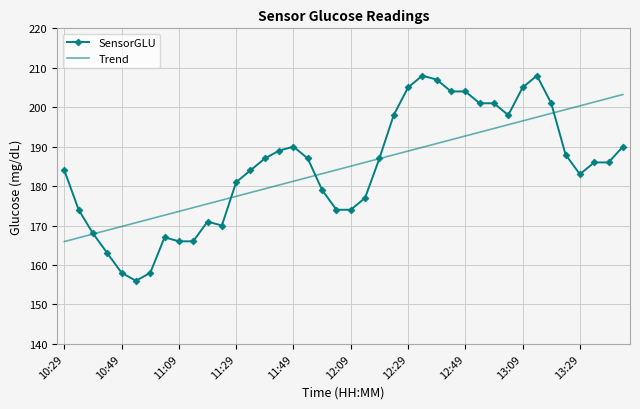

Reading left to right, transcribe all the data shown in this chart.

SensorGLU: 184.0	174.0	168.0	163.0	158.0	156.0	158.0	167.0	166.0	166.0	171.0	170.0	181.0	184.0	187.0	189.0	190.0	187.0	179.0	174.0	174.0	177.0	187.0	198.0	205.0	208.0	207.0	204.0	204.0	201.0	201.0	198.0	205.0	208.0	201.0	188.0	183.0	186.0	186.0	190.0
Trend: 165.9	166.9	167.8	168.8	169.8	170.7	171.7	172.6	173.6	174.5	175.5	176.4	177.4	178.4	179.3	180.3	181.2	182.2	183.1	184.1	185.1	186.0	187.0	187.9	188.9	189.8	190.8	191.7	192.7	193.7	194.6	195.6	196.5	197.5	198.4	199.4	200.3	201.3	202.3	203.2